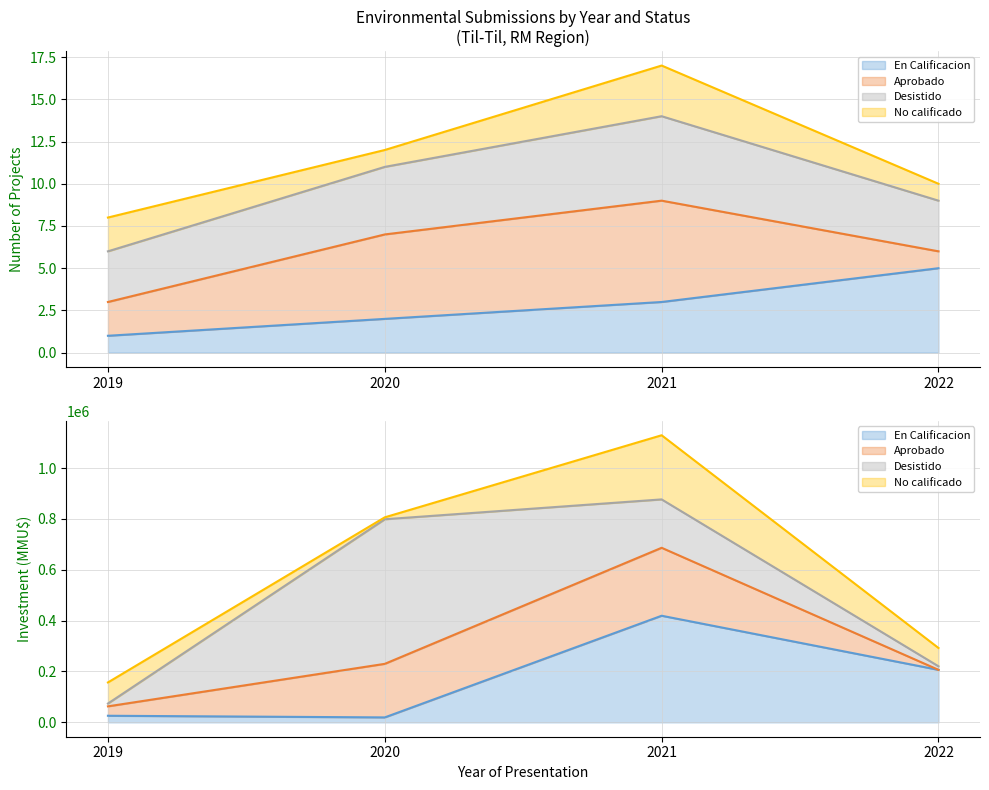

At which label does Desistido first exceed 806180?

2021